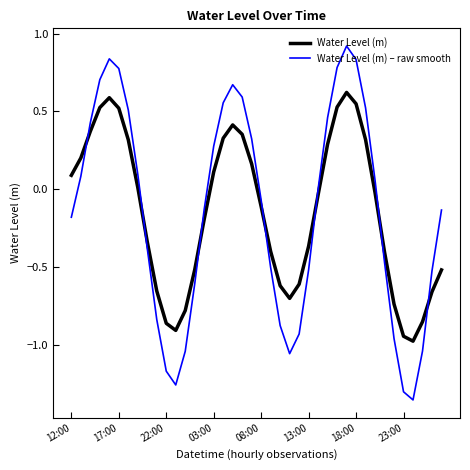

True or false: Water Level (m) – raw smooth and Water Level (m) cross at least once.

True